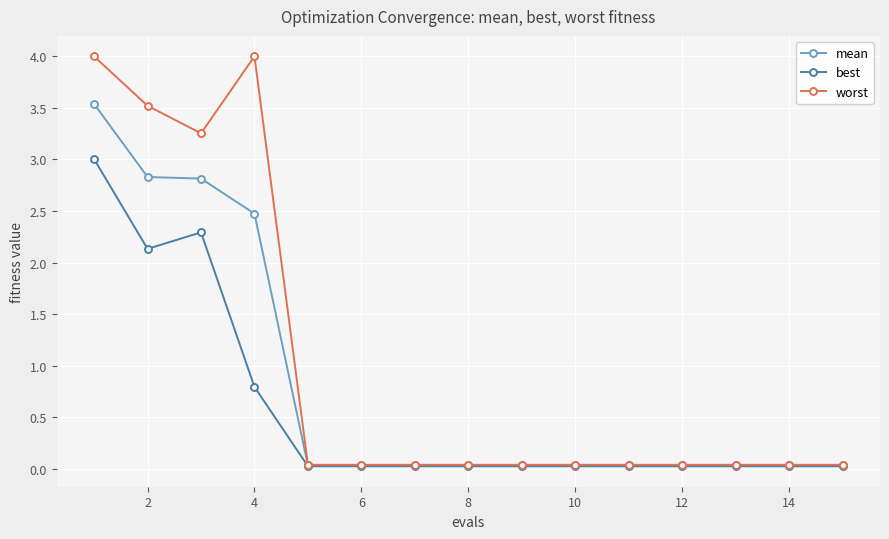

Is this an area chart (filled region under the line)?

No